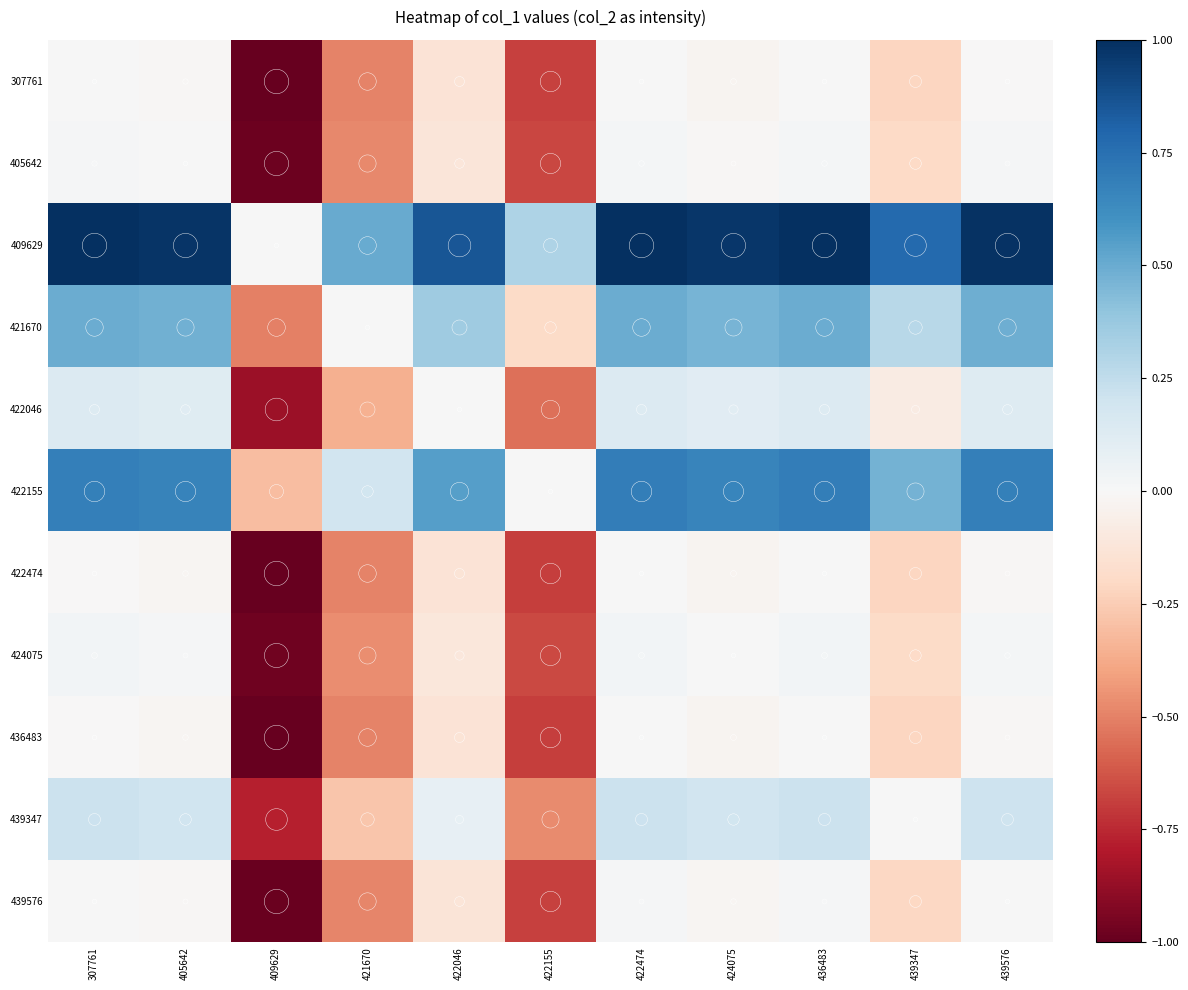

At how many categories does at least one series exceed 0?

10